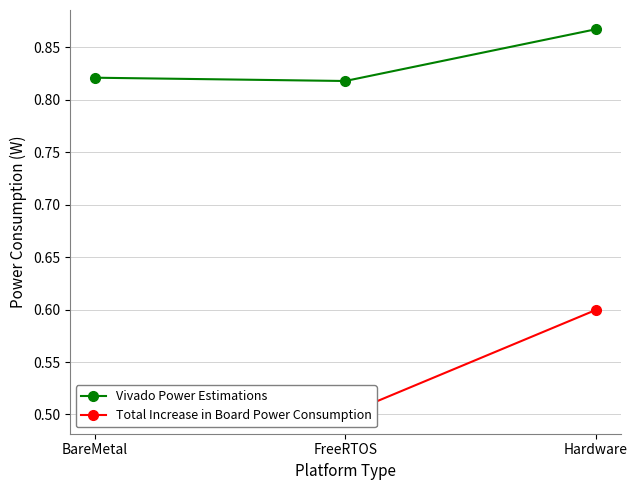

Reading left to right, list all the values displayed in this chart.

Vivado Power Estimations: 0.8	0.8	0.9
Total Increase in Board Power Consumption: 0.5	0.5	0.6